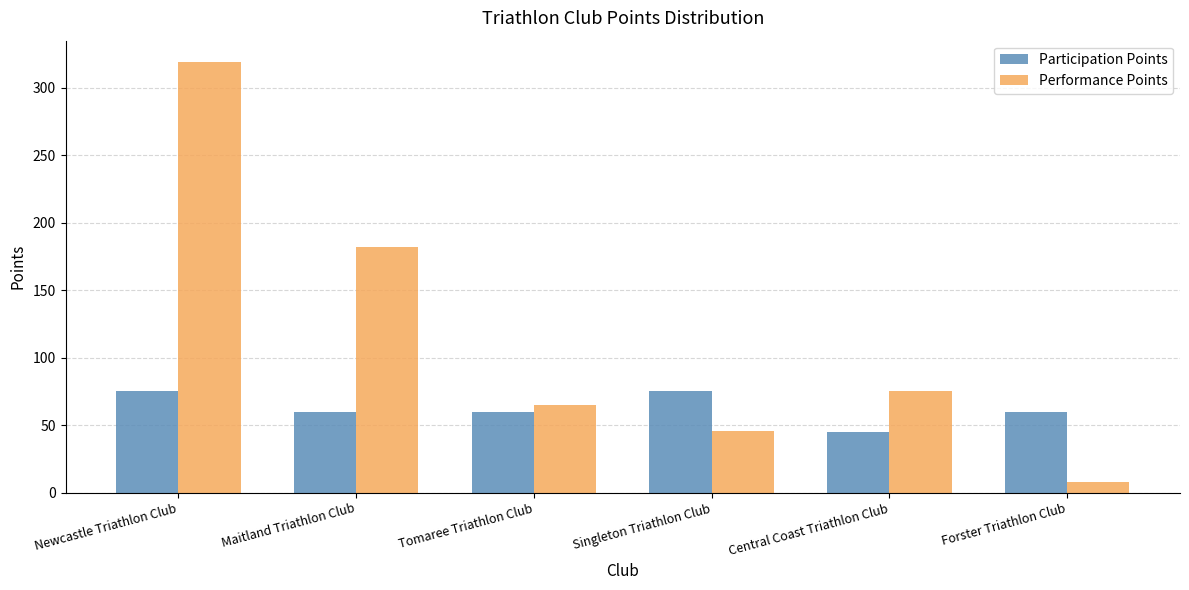

Where does the Participation Points series first go above 60?

Newcastle Triathlon Club